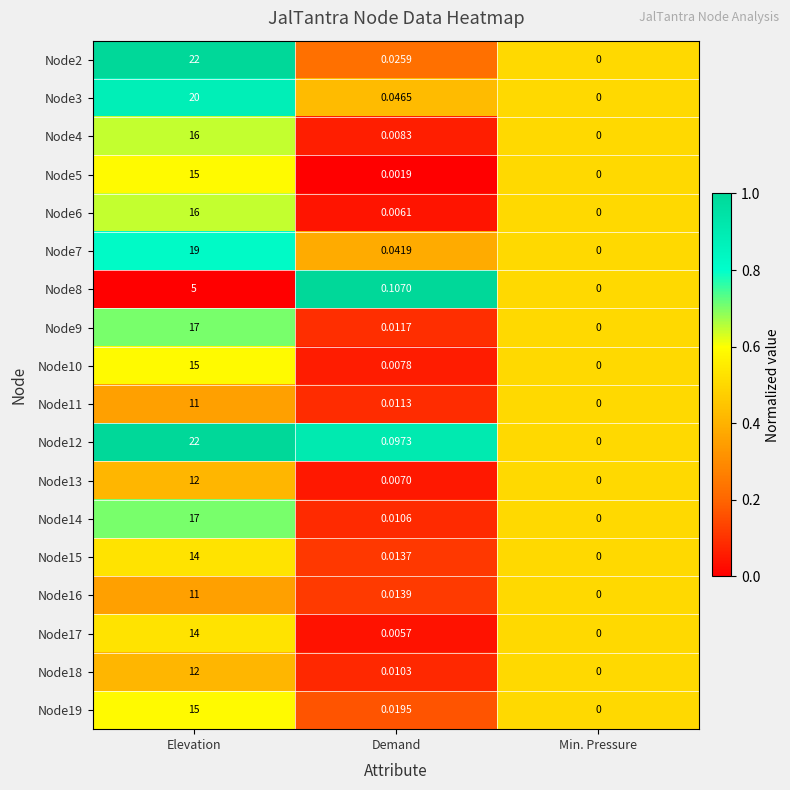

Which category has the lowest value across all series?

Min. Pressure